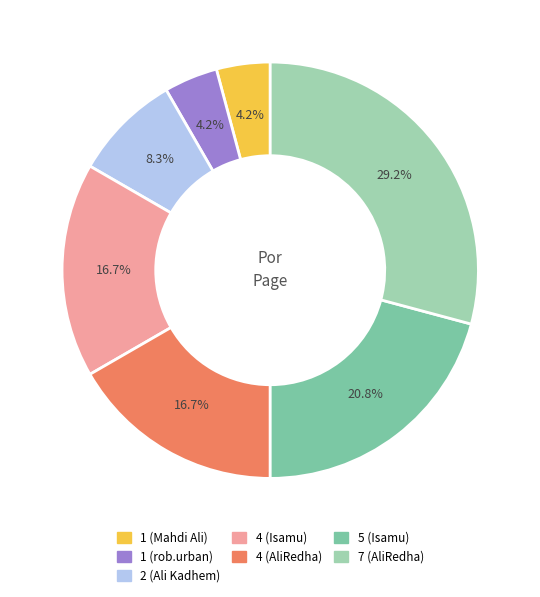

To the nearest percent, what is the difference between the largest and smallest slice percentages?

25%